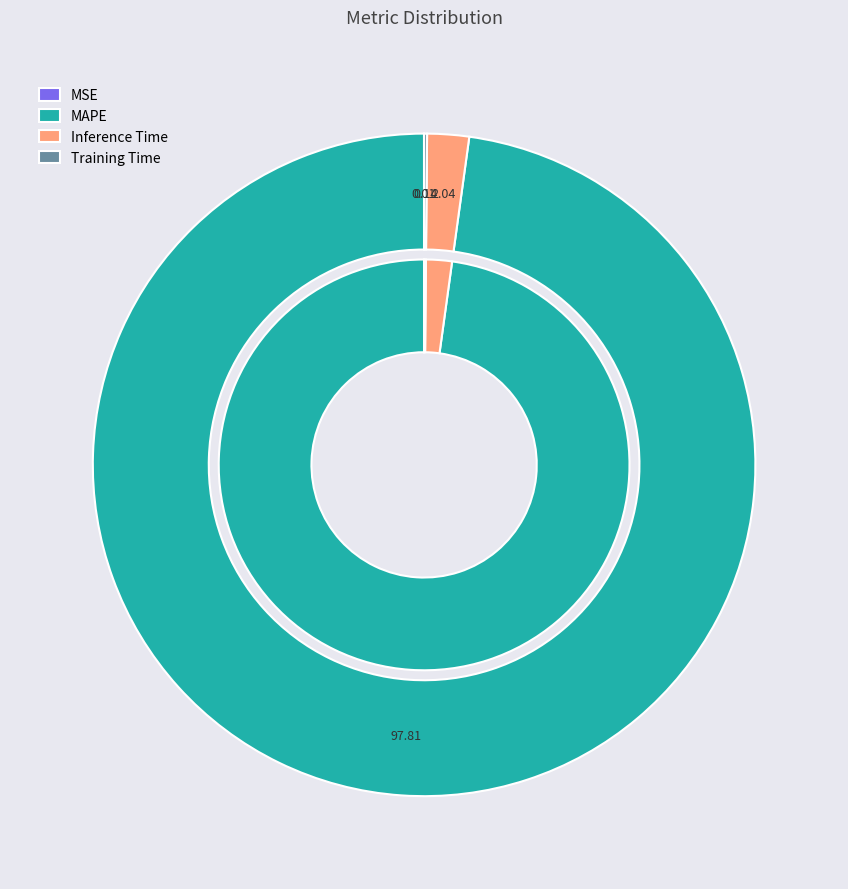

Is there any slice that represents more than half of the pie?

Yes